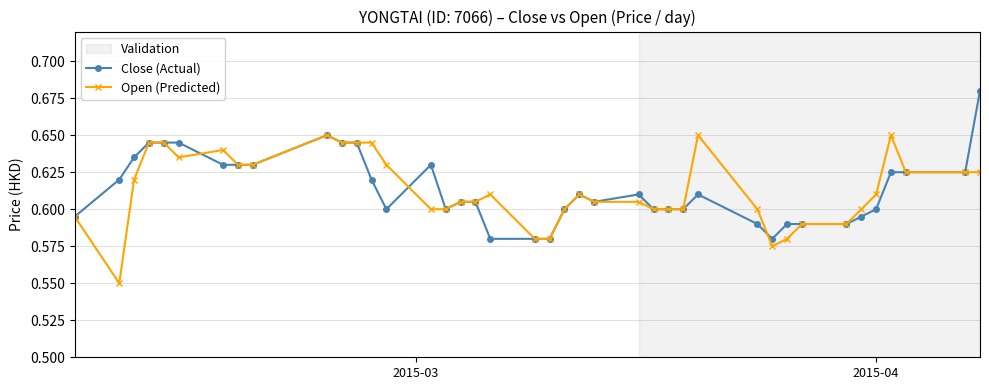

Count the Open (Predicted) values in the range 0 to 1.

40